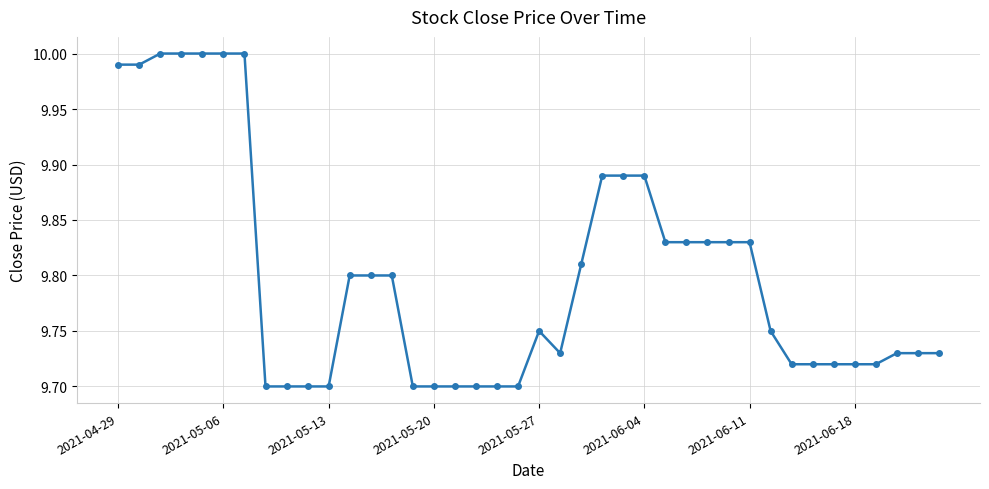

What is the difference between the maximum and minimum values?

0.3